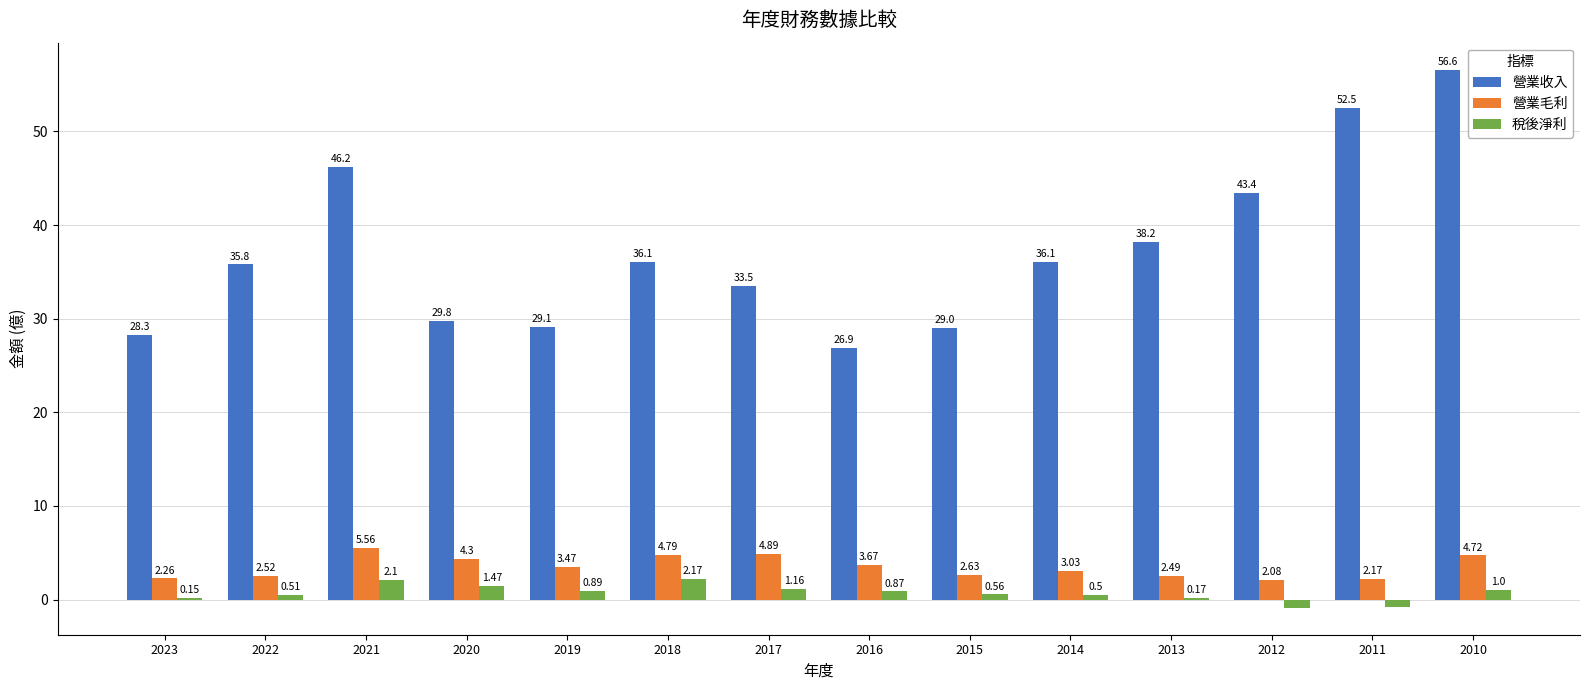

What is the total value across all series at 2011?

53.9